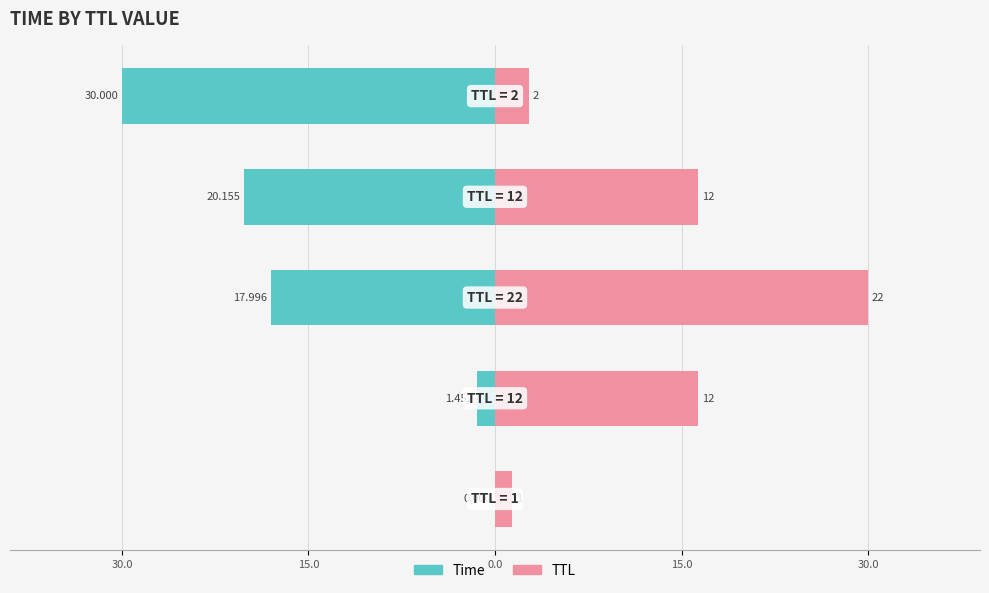

What is the value of the Time (left) bar at the 2nd from the left?

-1.5